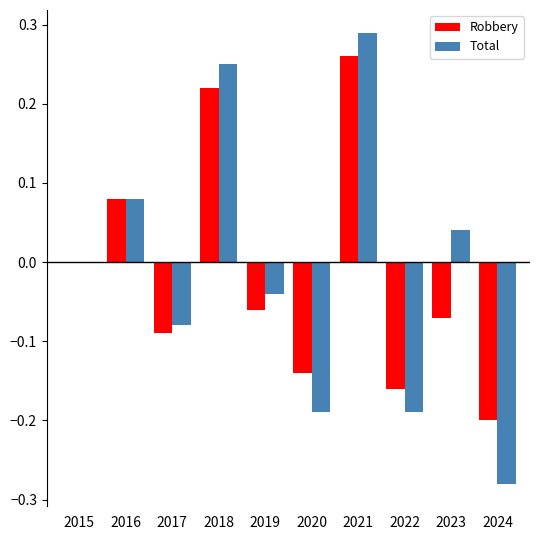

Is it true that Robbery equals -0.0 at 2023?

False